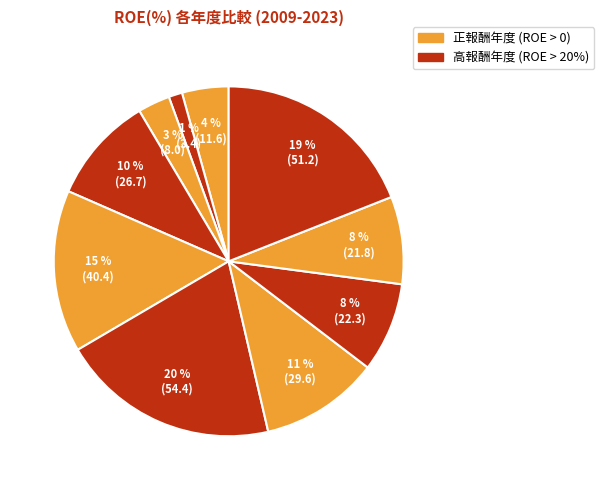

Which category has the biggest portion of the pie?

2010